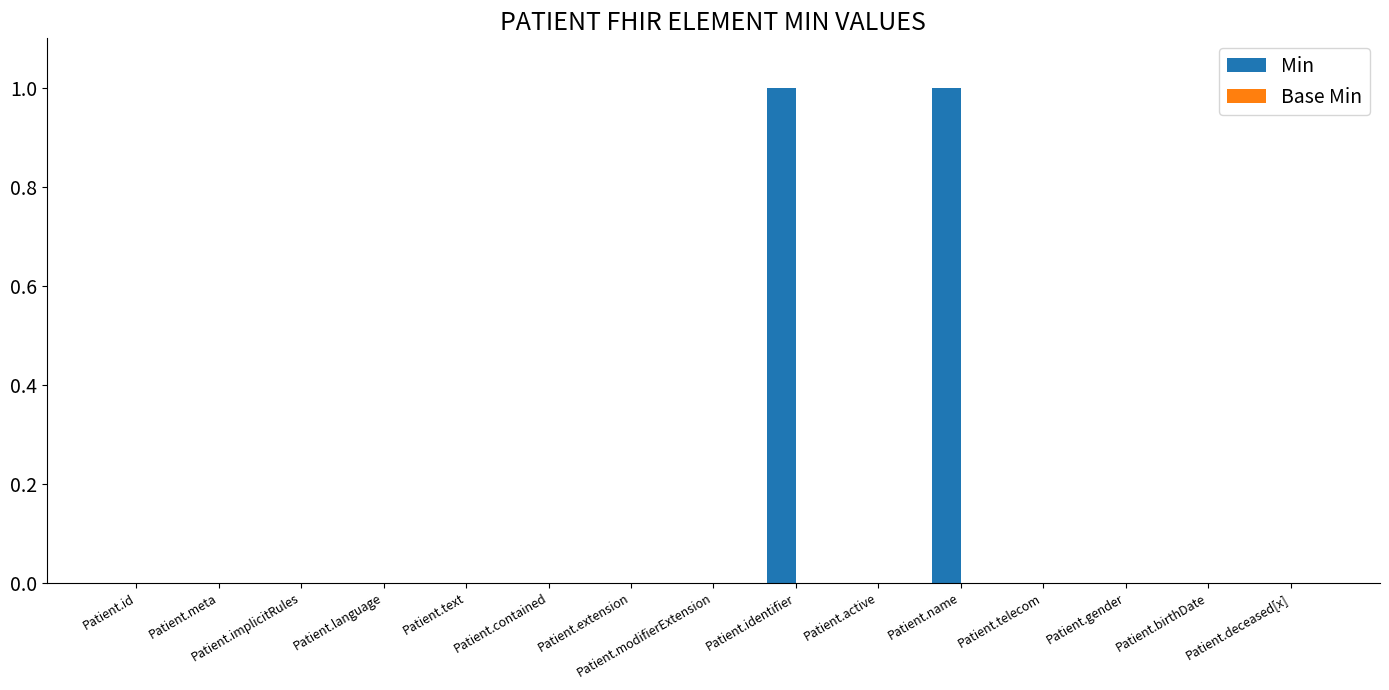

The chart shows a value of 2 at Patient.identifier. True or false?

False